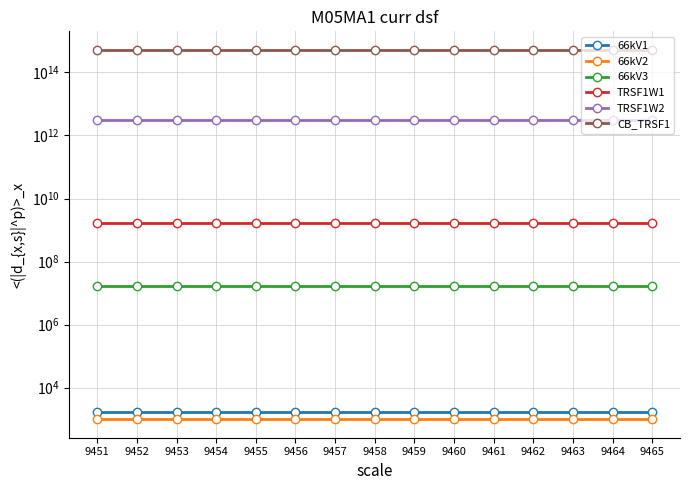

Is this an area chart (filled region under the line)?

No